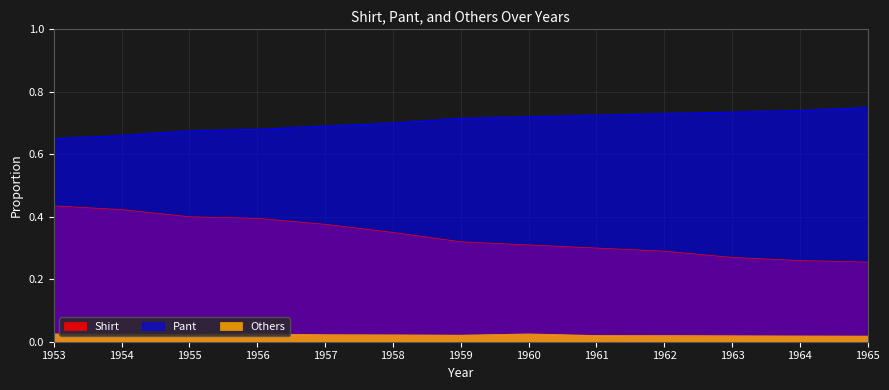

What is the sum of all Pant values?

9.2